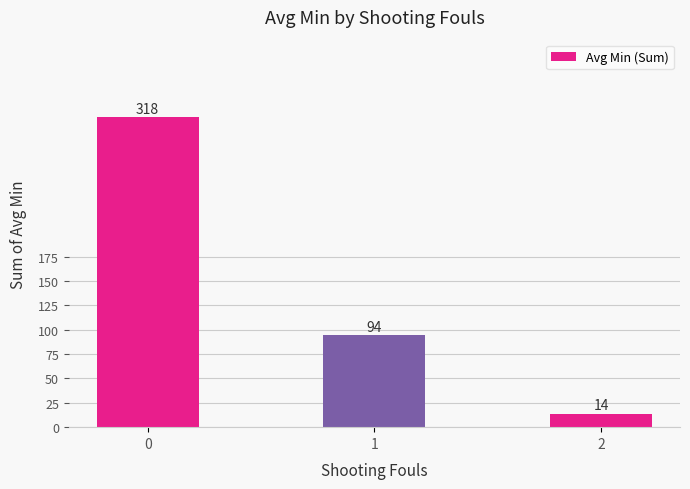

Does the chart contain any negative values?

No